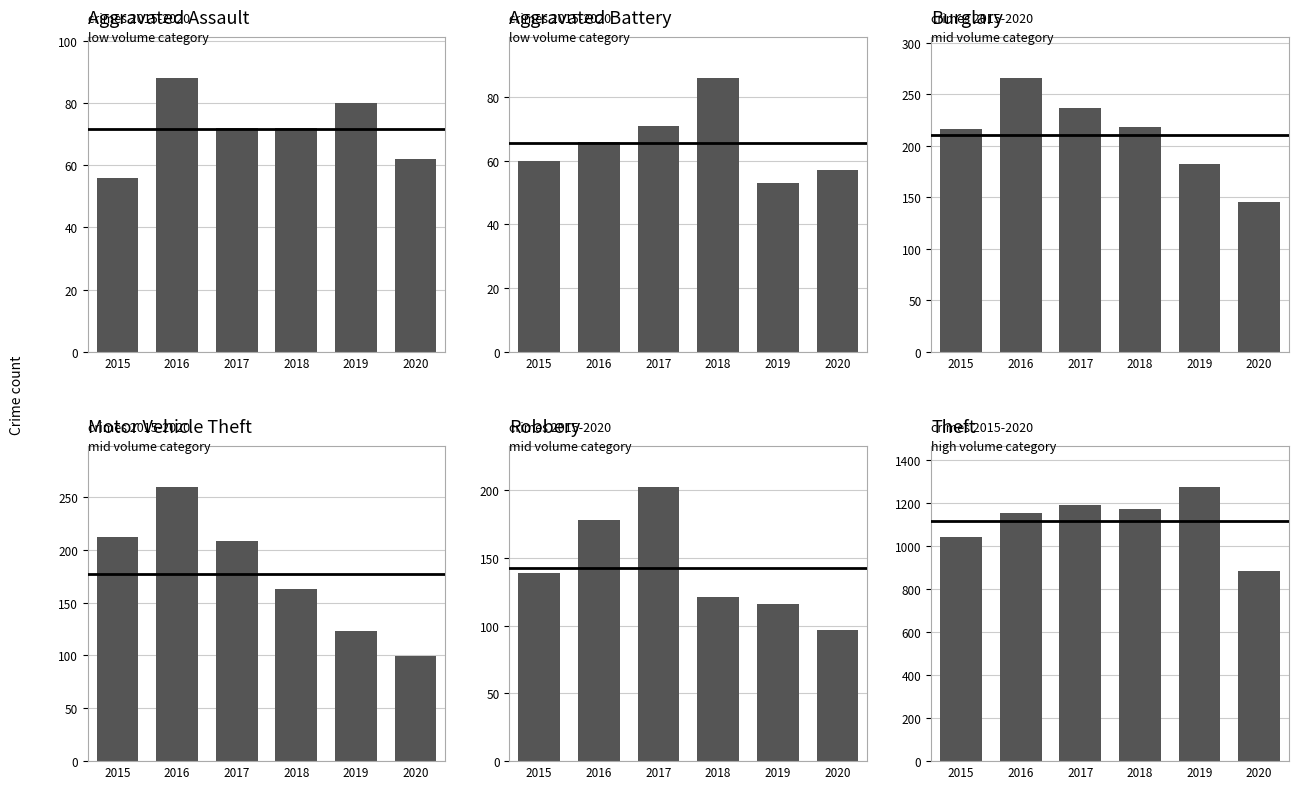

What is the total value across all series at 2017?

1978